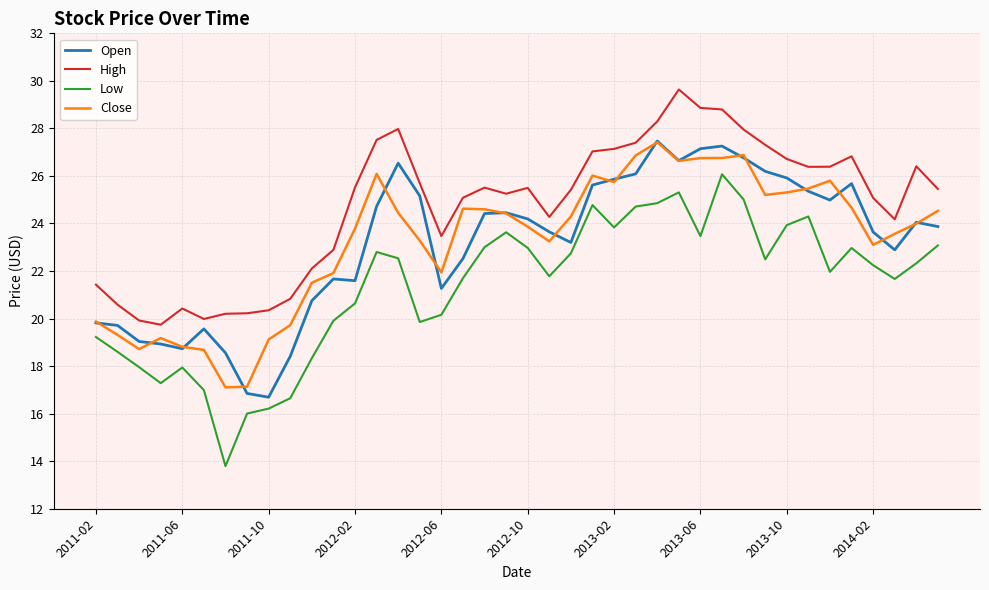

True or false: High and Open cross at least once.

False